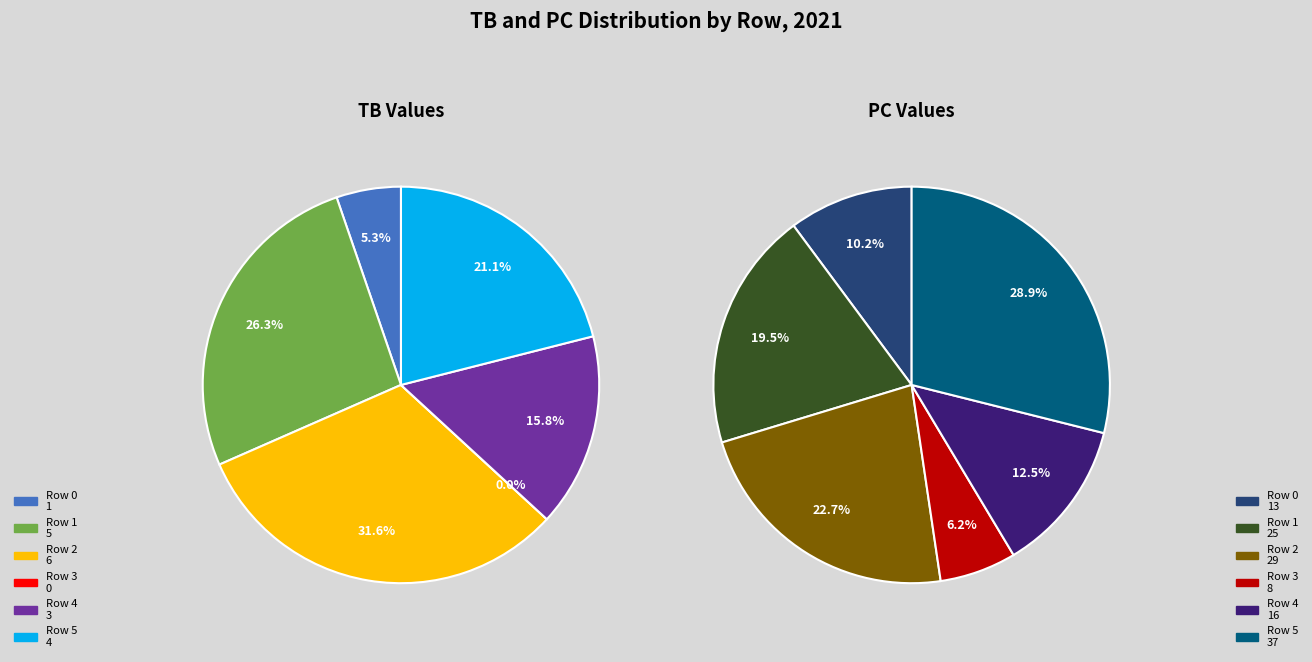

The Row 2 slice represents 32% of the pie. True or false?

True